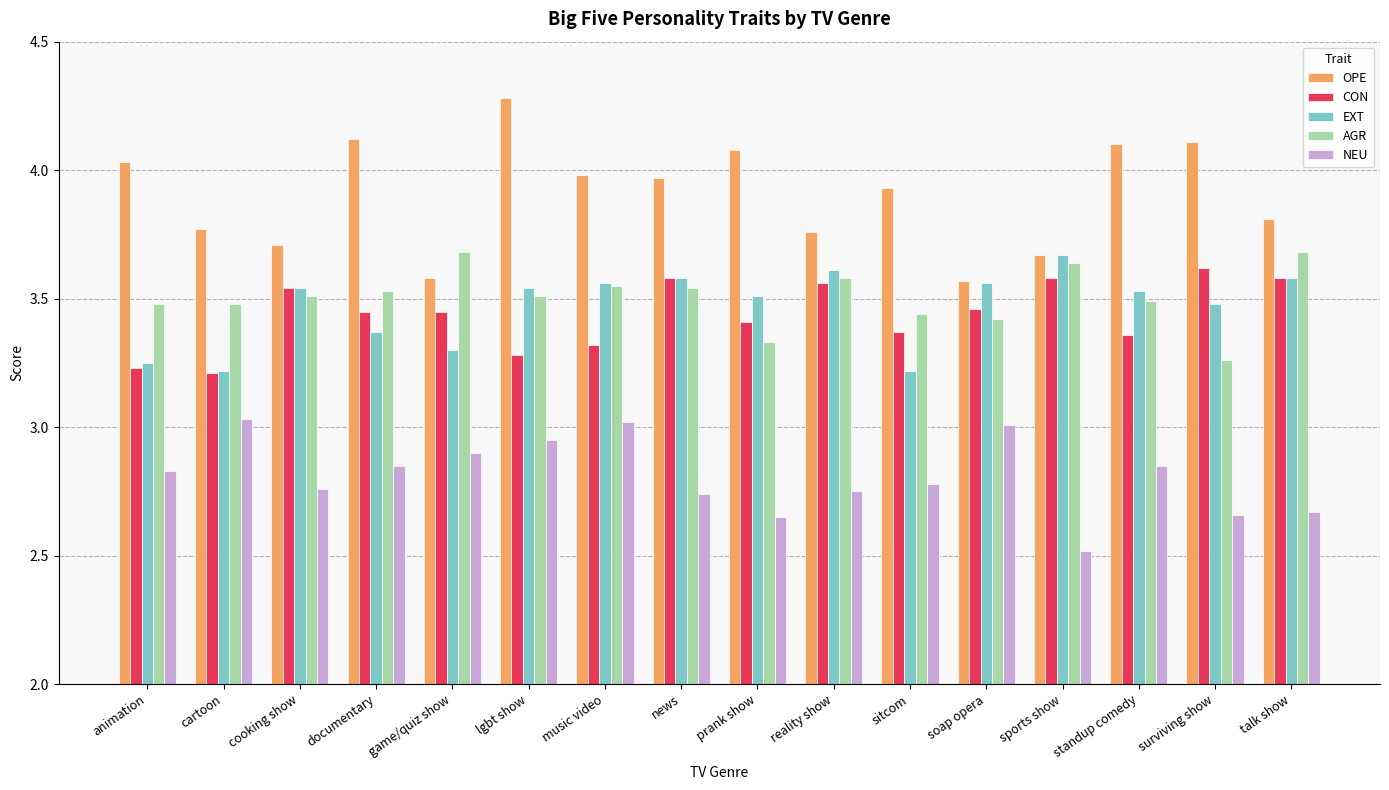

At which category is the sum across all series the highest?

lgbt show